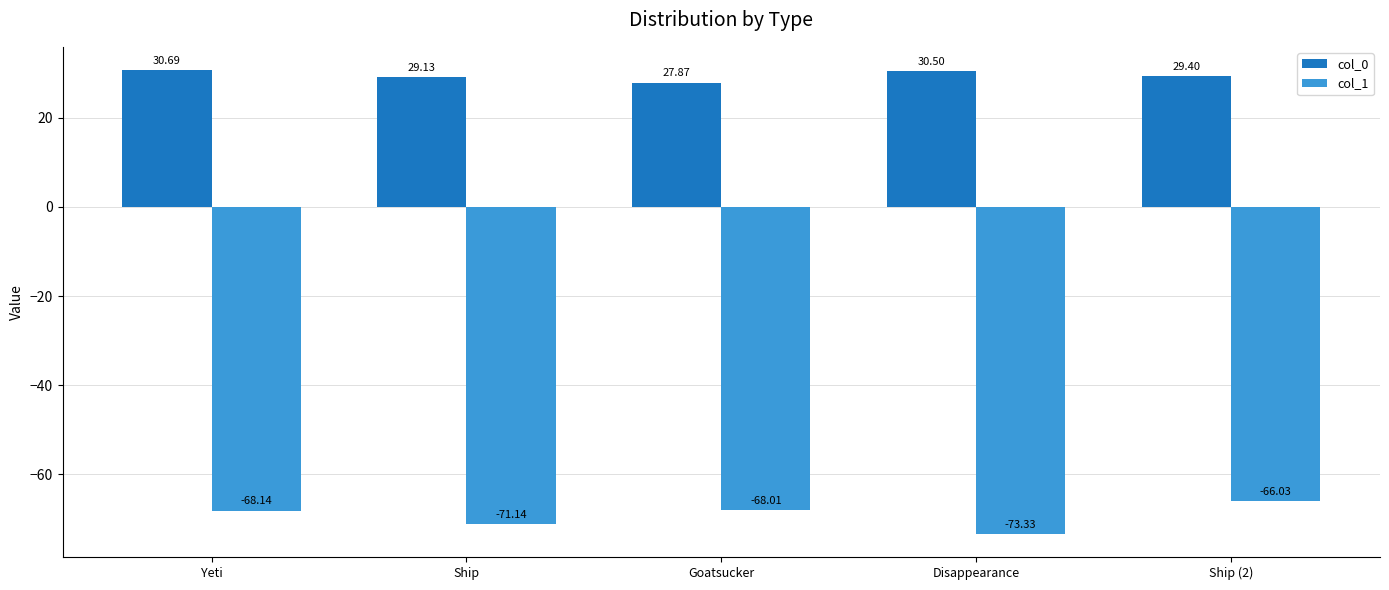

What is the spread (max minus min) of values at Yeti?

98.8